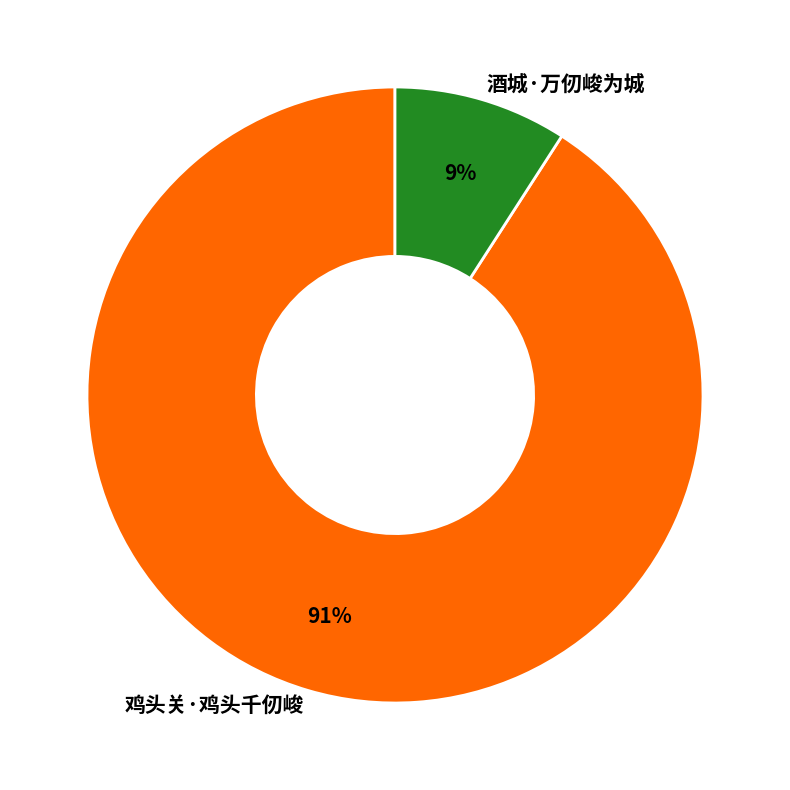

Is there a majority slice in this chart?

Yes